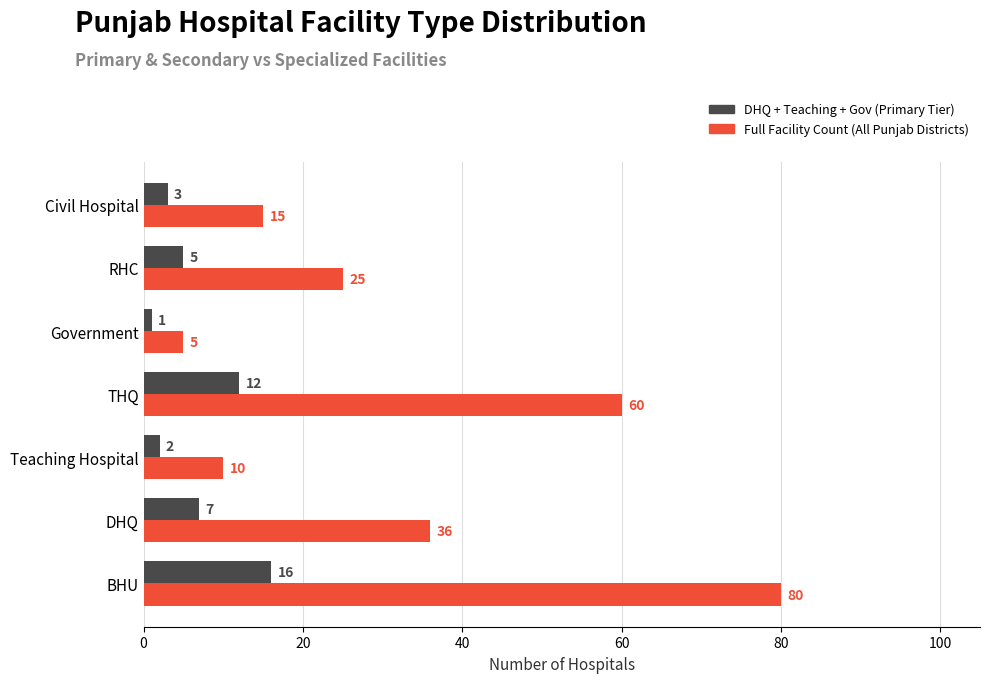

Which label corresponds to the largest value in the chart?

BHU